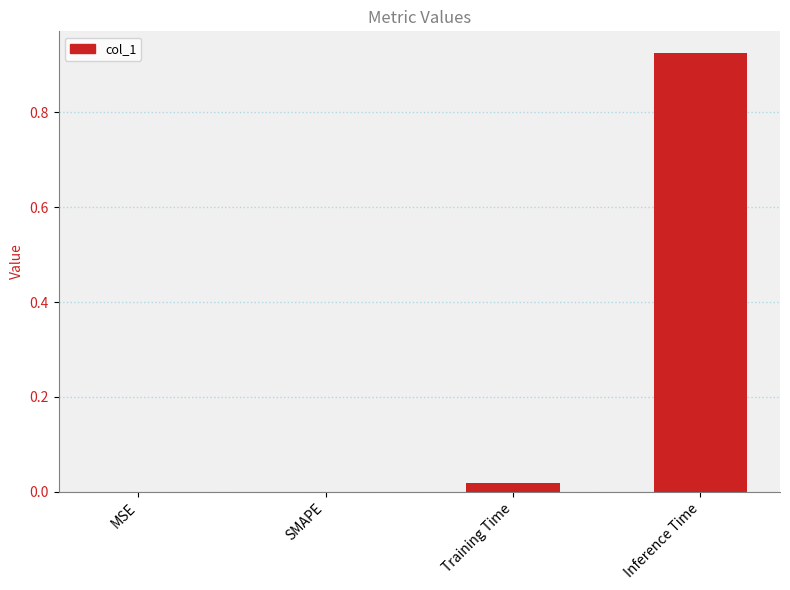

What is the change in value from MSE to Inference Time?

+0.9